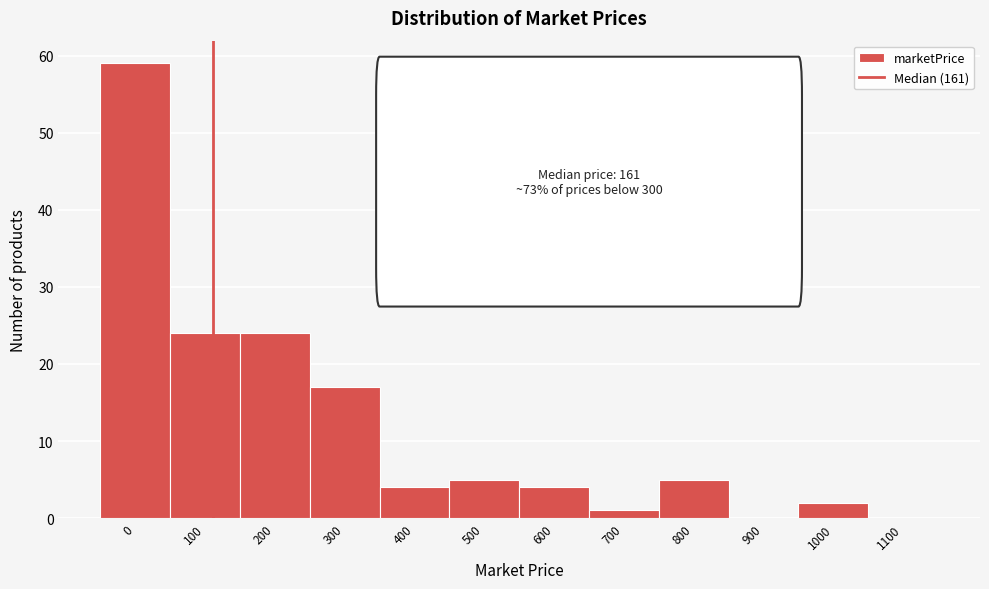

Reading left to right, transcribe all the data shown in this chart.

0=59	100=24	200=24	300=17	400=4	500=5	600=4	700=1	800=5	900=0	1000=2	1100=0